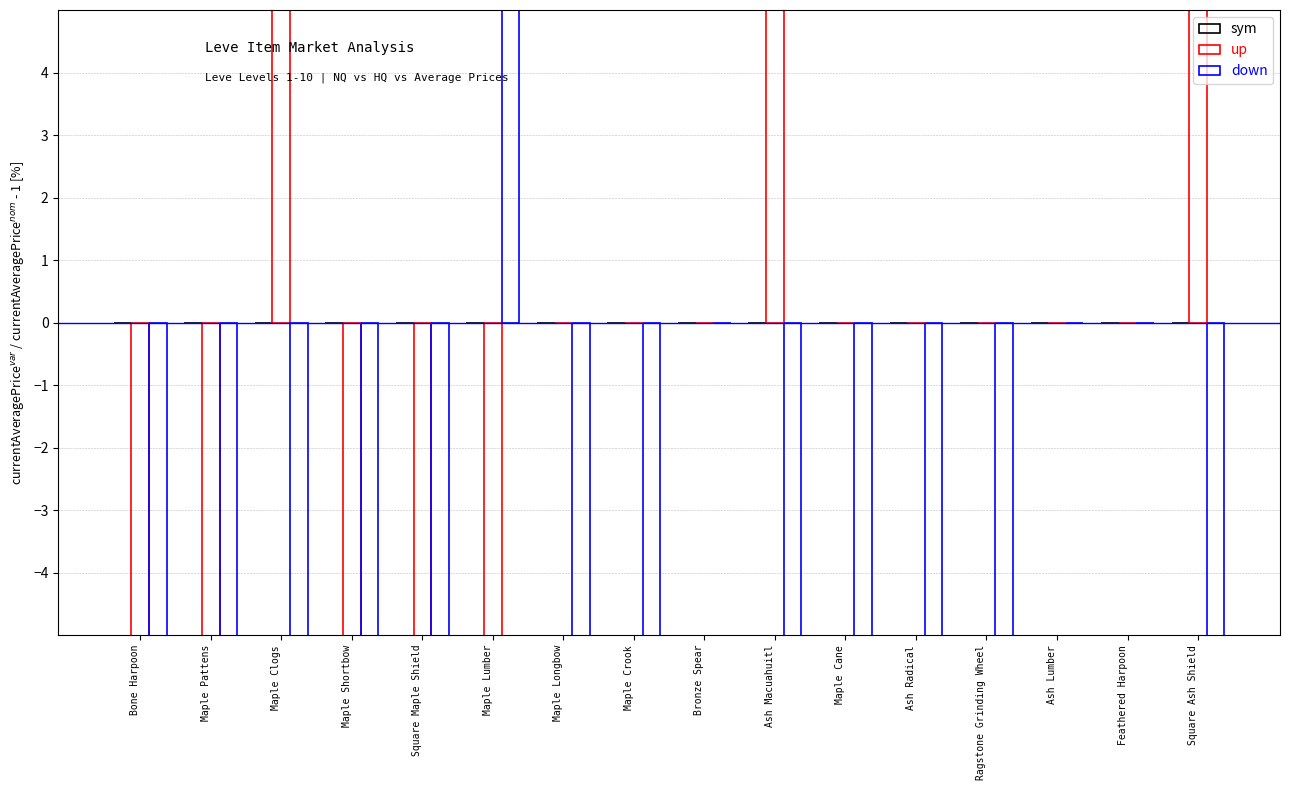

Reading left to right, what are all the values shown in this chart?

sym: Bone Harpoon=0.0	Maple Pattens=0.0	Maple Clogs=0.0	Maple Shortbow=0.0	Square Maple Shield=0.0	Maple Lumber=0.0	Maple Longbow=0.0	Maple Crook=0.0	Bronze Spear=0.0	Ash Macuahuitl=0.0	Maple Cane=0.0	Ash Radical=0.0	Ragstone Grinding Wheel=0.0	Ash Lumber=0.0	Feathered Harpoon=0.0	Square Ash Shield=0.0
up: Bone Harpoon=-89.1	Maple Pattens=-46.9	Maple Clogs=30.5	Maple Shortbow=-80.3	Square Maple Shield=-32.4	Maple Lumber=-100.0	Maple Longbow=0.0	Maple Crook=0.0	Bronze Spear=0.0	Ash Macuahuitl=260.5	Maple Cane=0.0	Ash Radical=0.0	Ragstone Grinding Wheel=0.0	Ash Lumber=0.0	Feathered Harpoon=0.0	Square Ash Shield=282.2
down: Bone Harpoon=-99.8	Maple Pattens=-47.0	Maple Clogs=-7.0	Maple Shortbow=-80.3	Square Maple Shield=-76.7	Maple Lumber=41.7	Maple Longbow=-100.0	Maple Crook=-100.0	Bronze Spear=0.0	Ash Macuahuitl=-86.8	Maple Cane=-100.0	Ash Radical=-100.0	Ragstone Grinding Wheel=-100.0	Ash Lumber=0.0	Feathered Harpoon=0.0	Square Ash Shield=-94.1